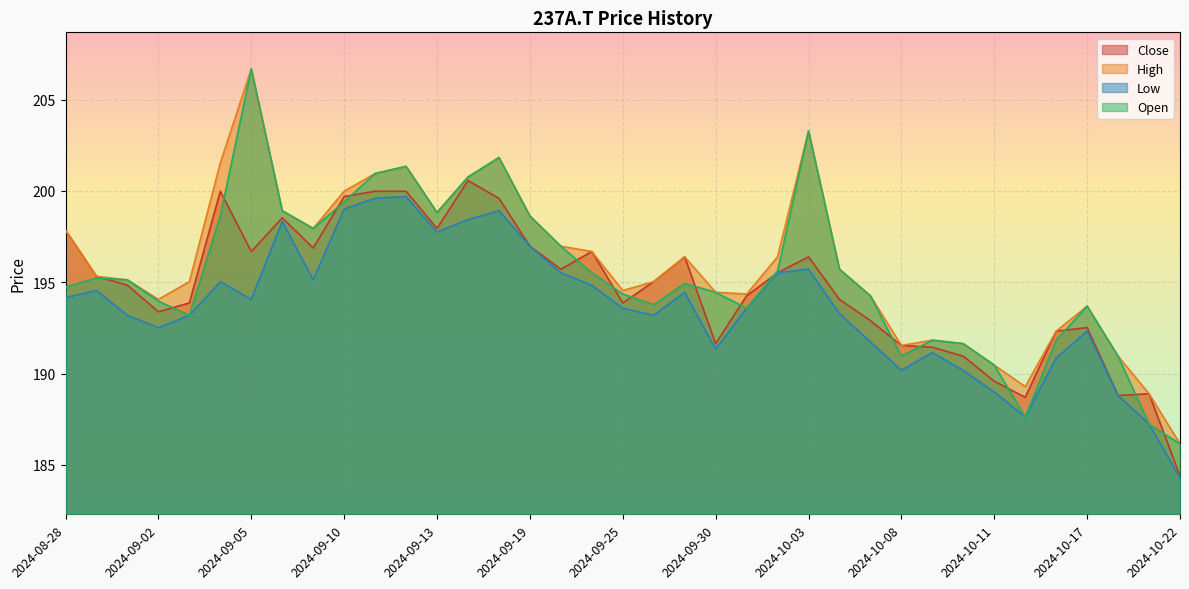

At how many categories does at least one series exceed 200?

7